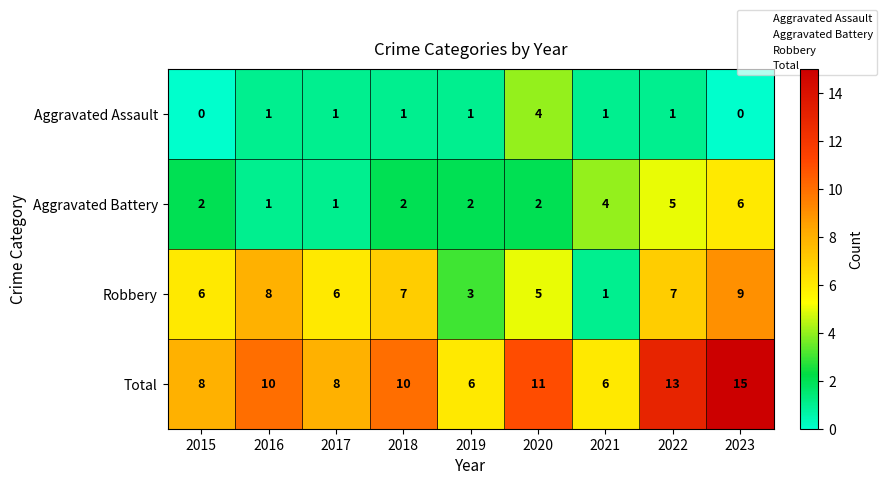

The value of Aggravated Battery at 2020 is 2. True or false?

True